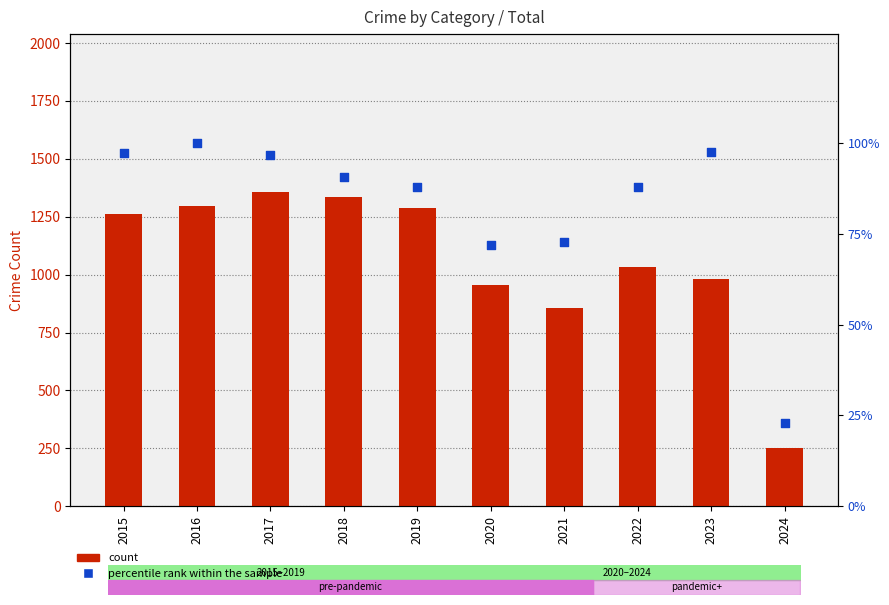

What is the total value across all series at 2015?

1360.3